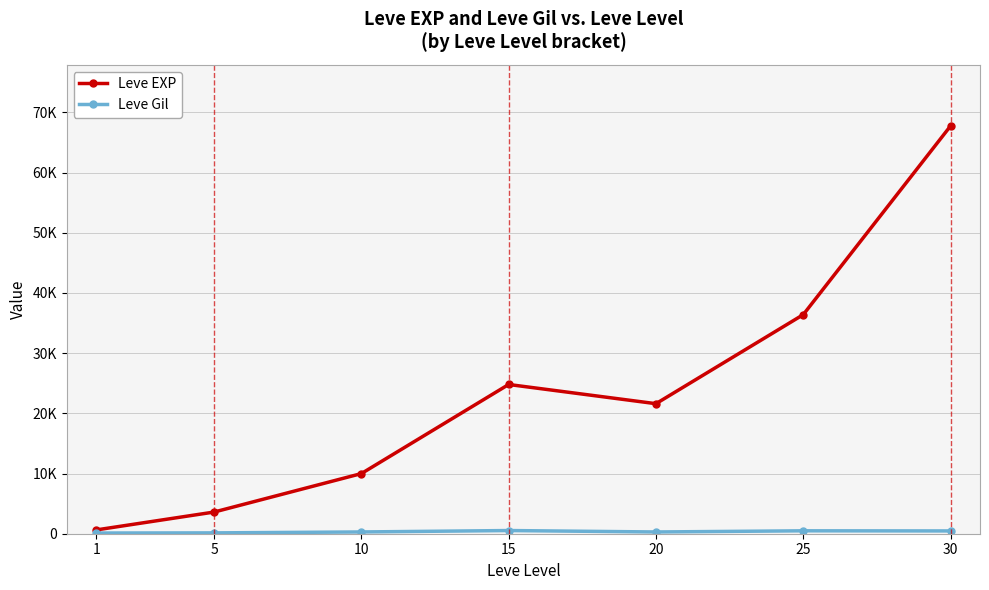

Does the chart have visible grid lines?

Yes